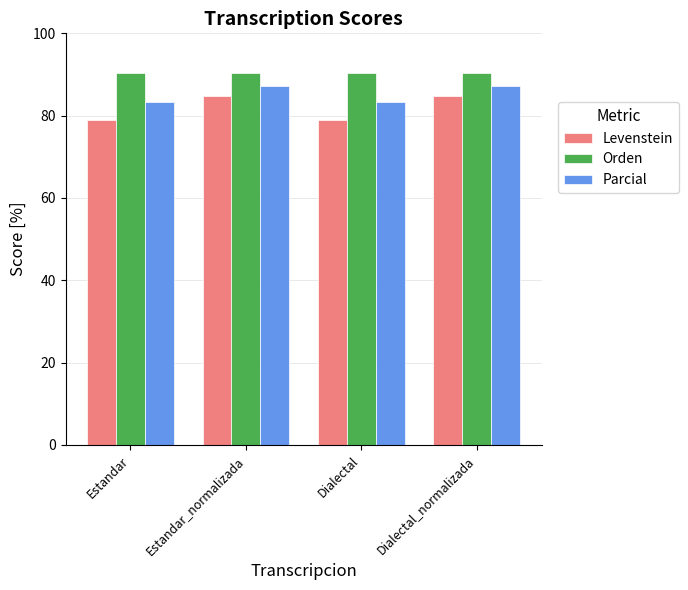

What is the highest value of the Levenstein series?

84.9